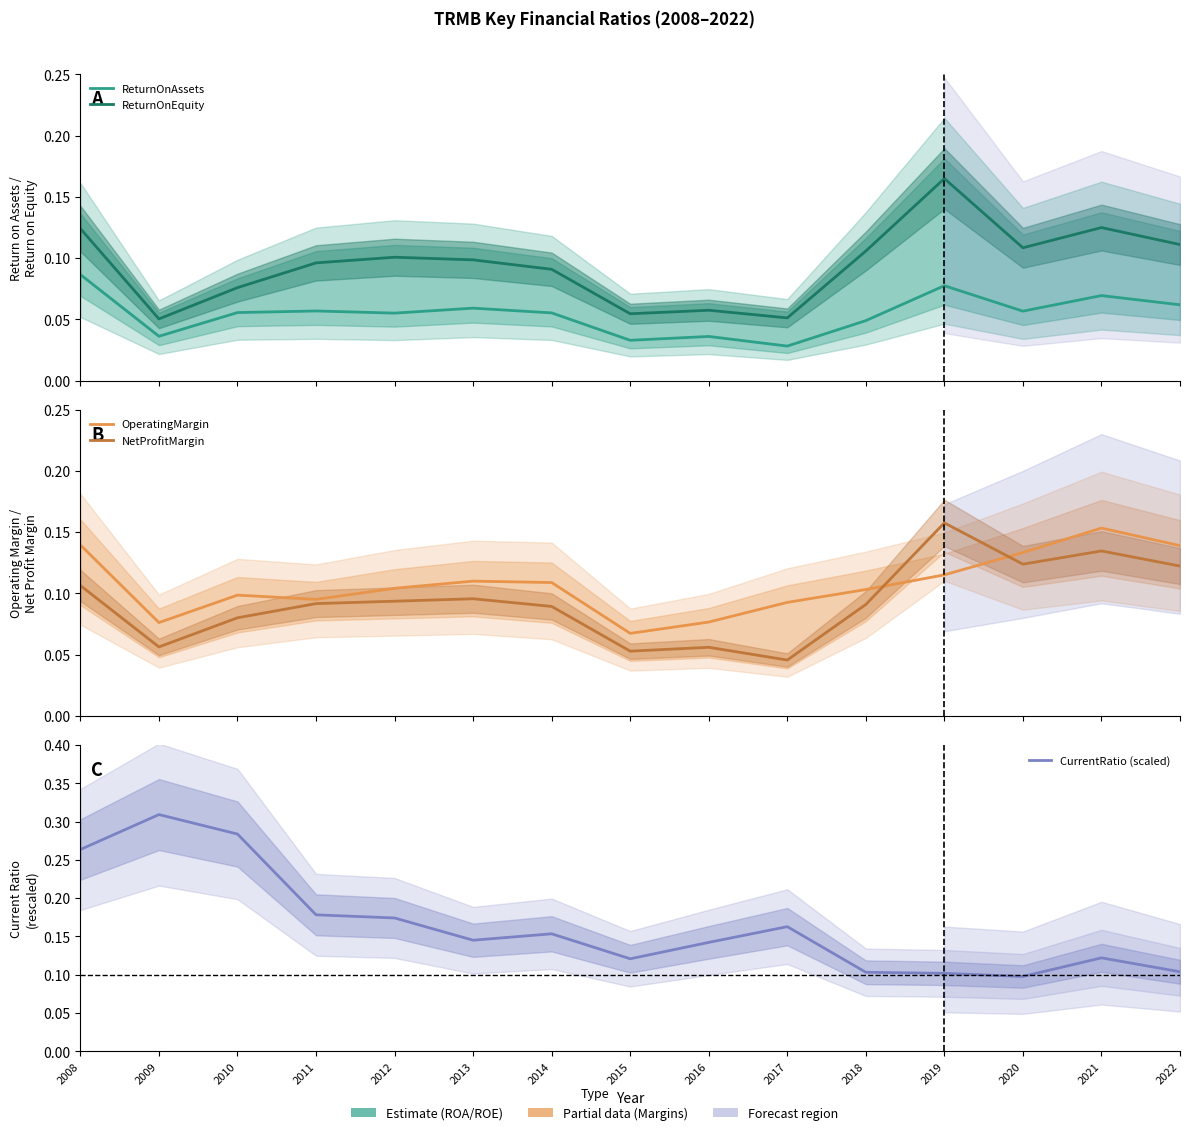

List the labels in order of CurrentRatio (scaled) value, largest first.

2009, 2010, 2008, 2011, 2012, 2017, 2014, 2013, 2016, 2021, 2015, 2022, 2018, 2019, 2020